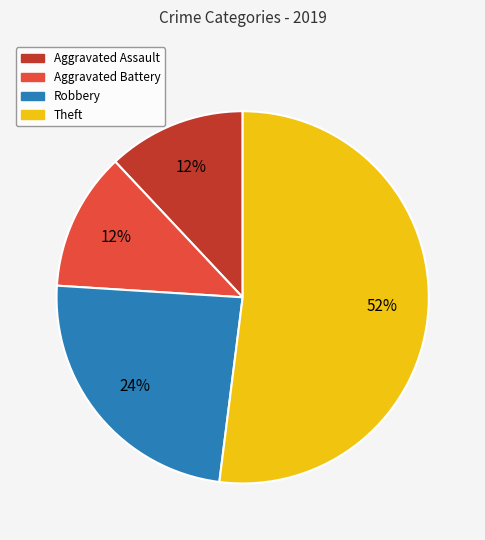

Combined, do Aggravated Assault and Robbery account for over 50%?

No